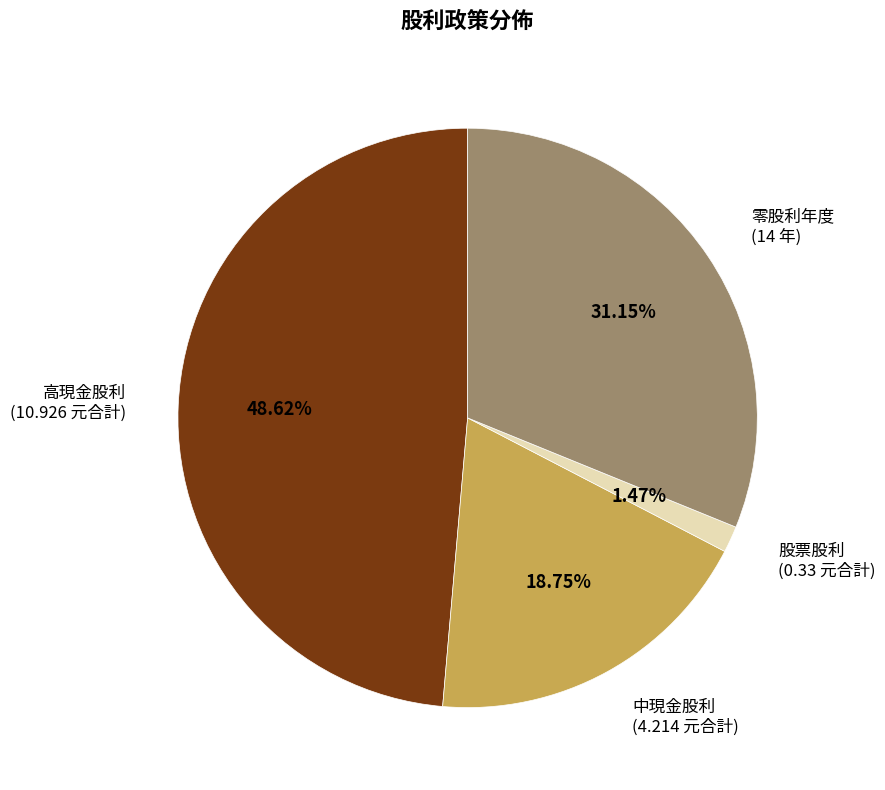

Approximately how many times larger is the value at 中現金股利 (4.214 元合計) compared to 高現金股利 (10.926 元合計)?

0.4